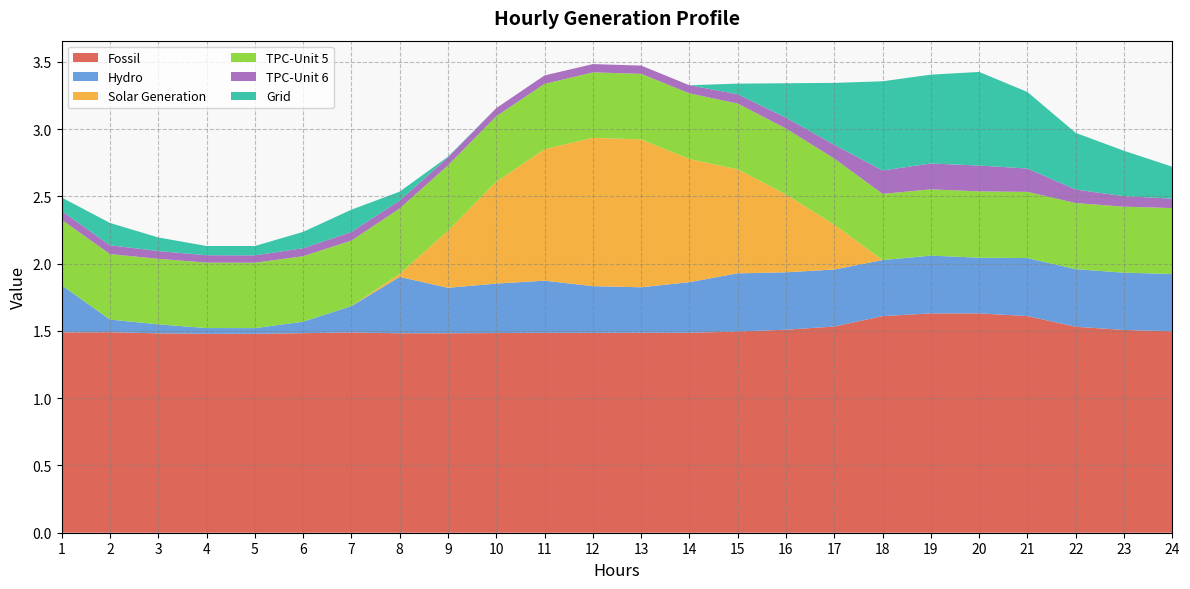

Reading left to right, what are all the values shown in this chart?

Fossil: 1.5	1.5	1.5	1.5	1.5	1.5	1.5	1.5	1.5	1.5	1.5	1.5	1.5	1.5	1.5	1.5	1.5	1.6	1.6	1.6	1.6	1.5	1.5	1.5
Hydro: 0.4	0.1	0.1	0.0	0.0	0.1	0.2	0.4	0.3	0.4	0.4	0.3	0.3	0.4	0.4	0.4	0.4	0.4	0.4	0.4	0.4	0.4	0.4	0.4
Solar Generation: 0.0	0.0	0.0	0.0	0.0	0.0	0.0	0.0	0.4	0.8	1.0	1.1	1.1	0.9	0.8	0.6	0.3	0.0	0.0	0.0	0.0	0.0	0.0	0.0
TPC-Unit 5: 0.5	0.5	0.5	0.5	0.5	0.5	0.5	0.5	0.5	0.5	0.5	0.5	0.5	0.5	0.5	0.5	0.5	0.5	0.5	0.5	0.5	0.5	0.5	0.5
TPC-Unit 6: 0.1	0.1	0.1	0.1	0.1	0.1	0.1	0.1	0.1	0.1	0.1	0.1	0.1	0.1	0.1	0.1	0.1	0.2	0.2	0.2	0.2	0.1	0.1	0.1
Grid: 0.1	0.2	0.1	0.1	0.1	0.1	0.2	0.1	0.0	0.0	0.0	0.0	0.0	0.0	0.1	0.3	0.5	0.7	0.7	0.7	0.6	0.4	0.3	0.2